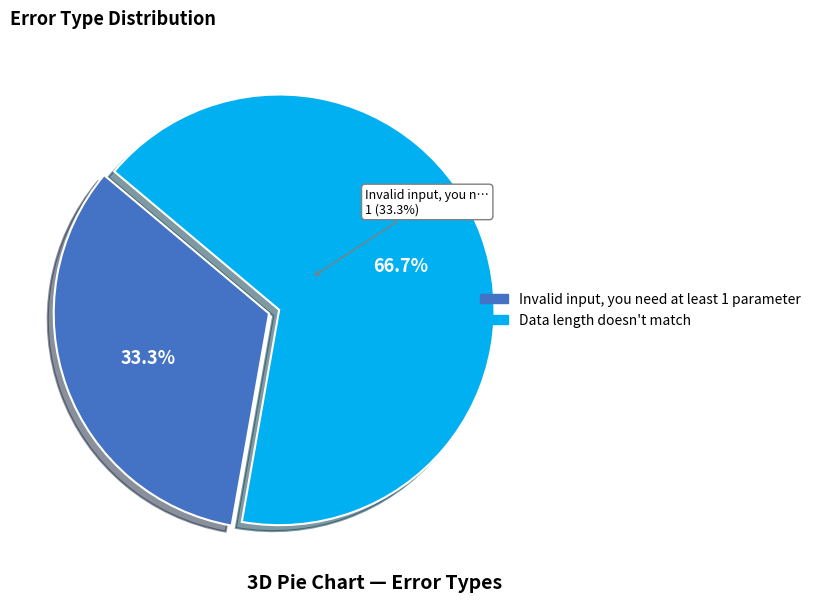

Rank the categories by value from lowest to highest.

Invalid input, you need at least 1 parameter, Data length doesn't match